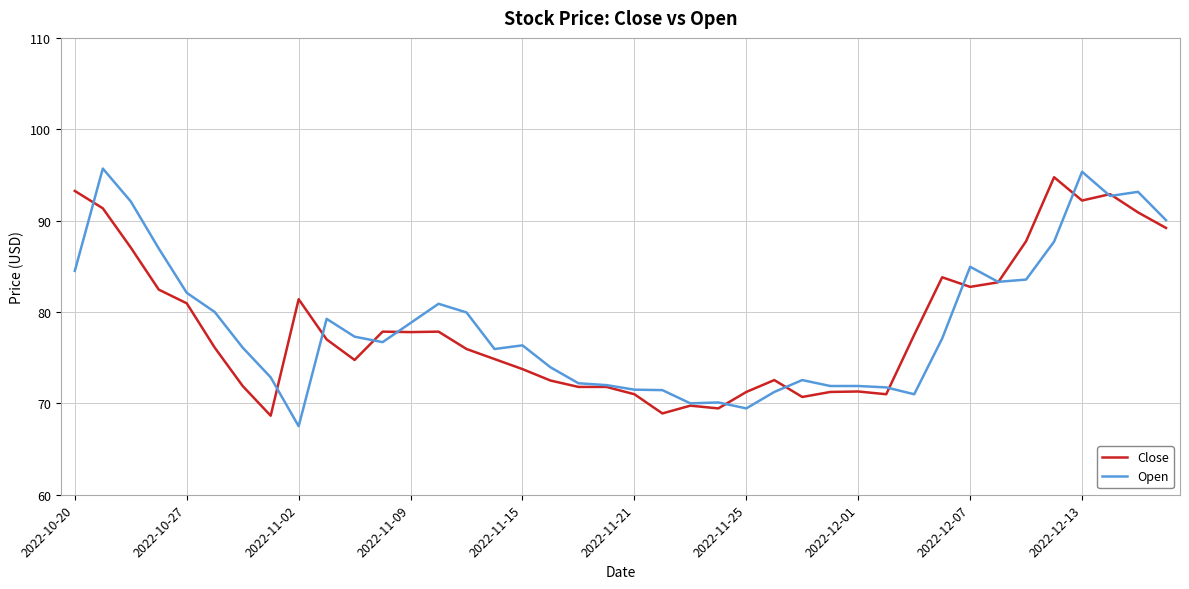

Which series has the largest range (max minus min)?

Open